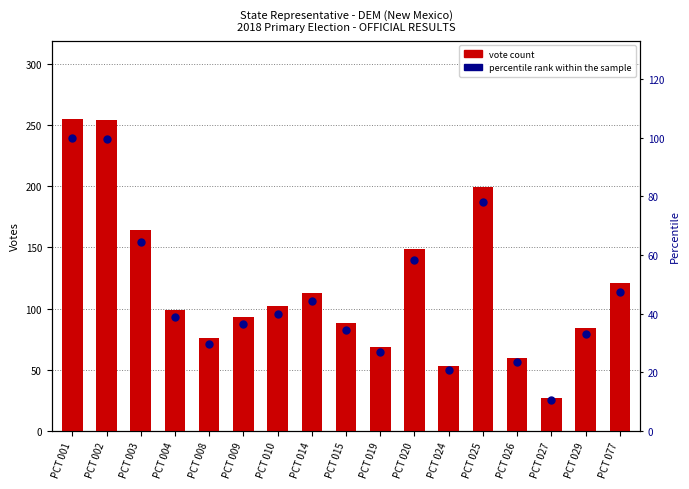

Which series contains the lowest Y value?

percentile rank within the sample